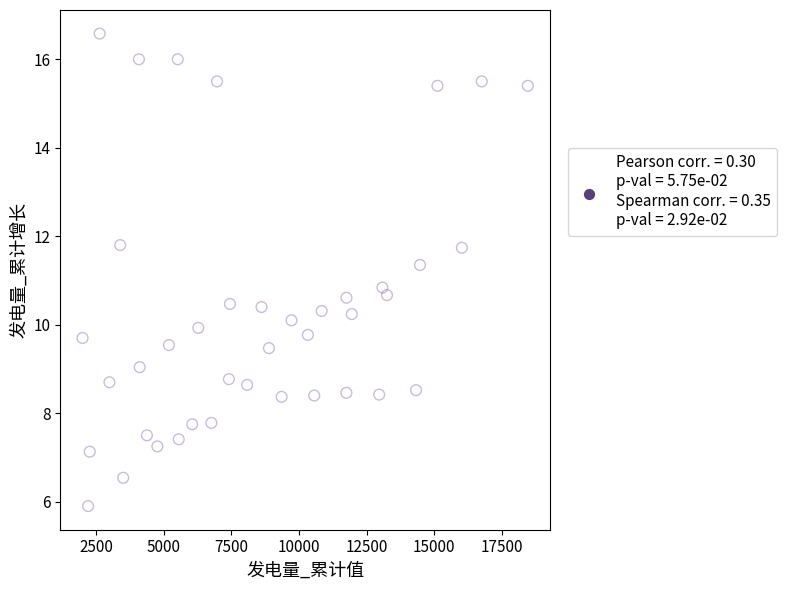

What Y value in the scatter plot is closest to 11?

10.8